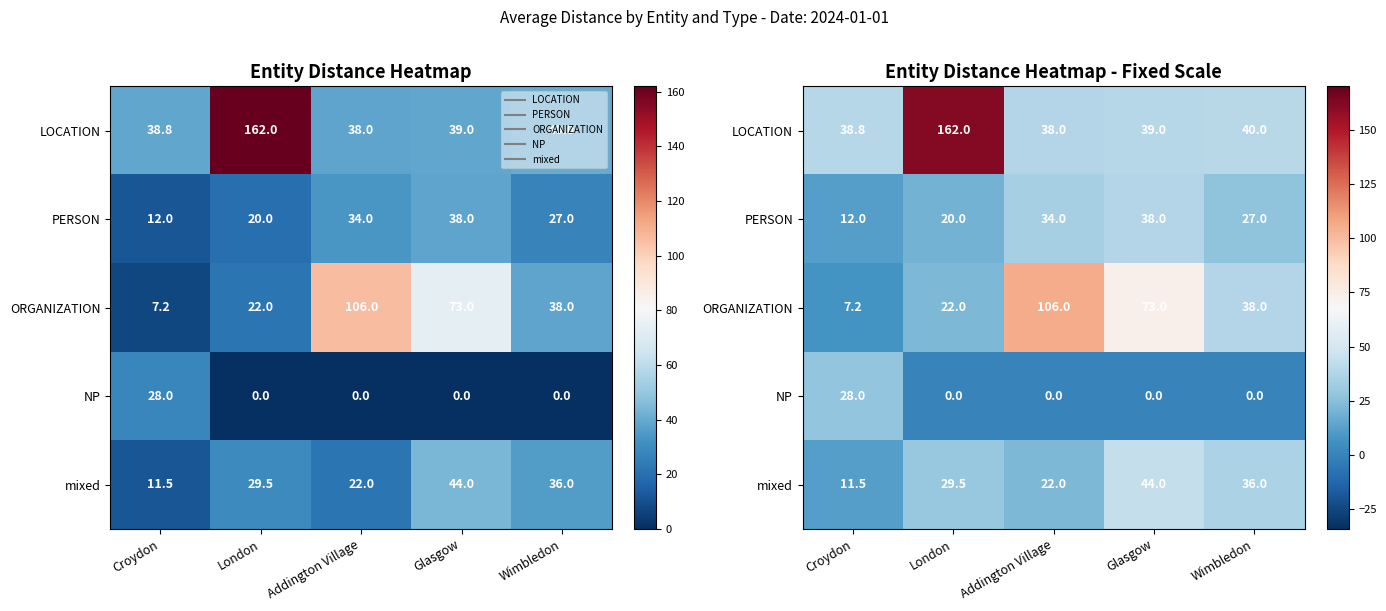

True or false: PERSON has a value of 18.9 at Addington Village.

False